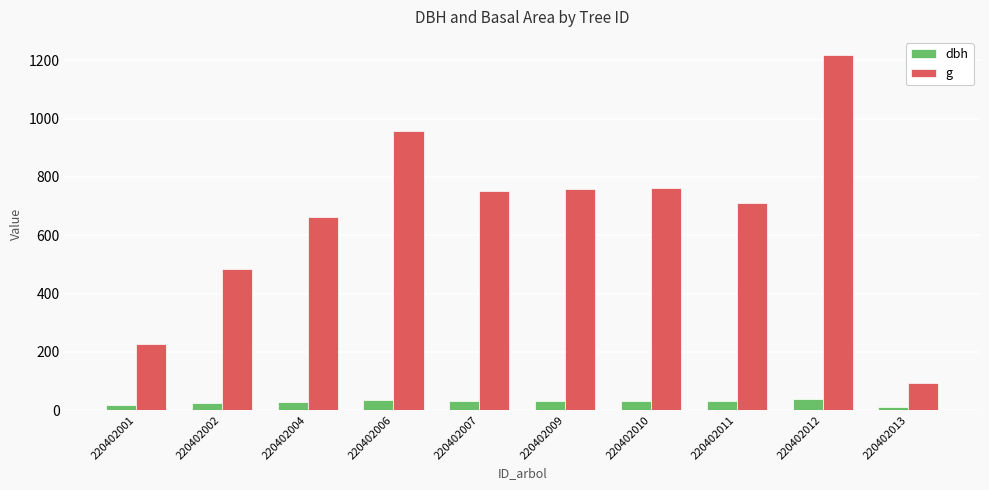

Is it true that g equals 227.6 at 220402001?

True